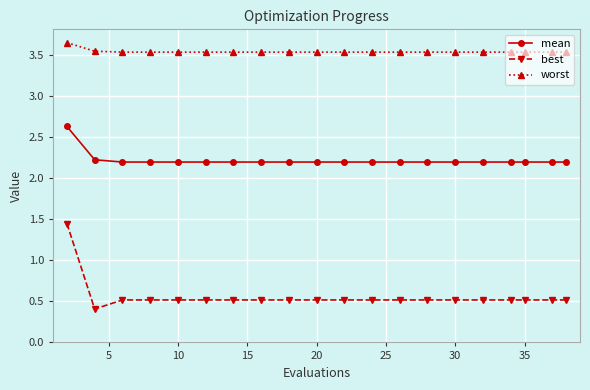

Which series has the largest total across all categories?

worst